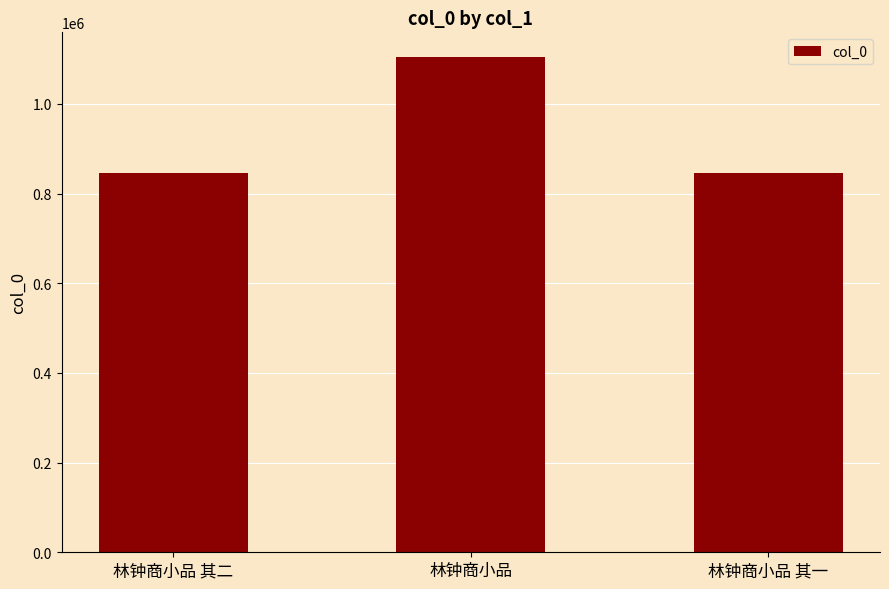

How many series are shown in this chart?

1